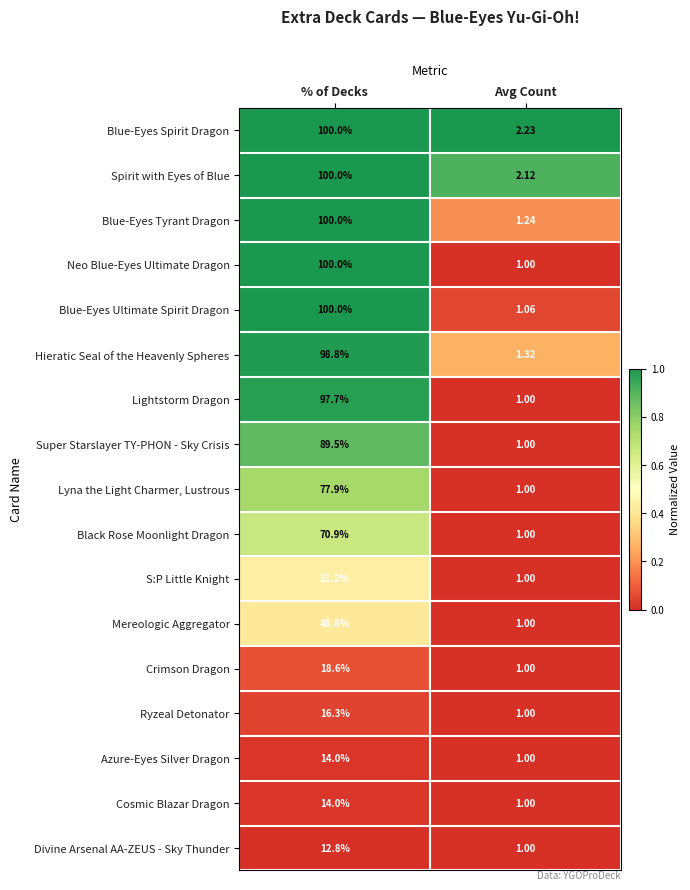

List the labels in order of Super Starslayer TY-PHON - Sky Crisis value, smallest first.

Avg Count, % of Decks